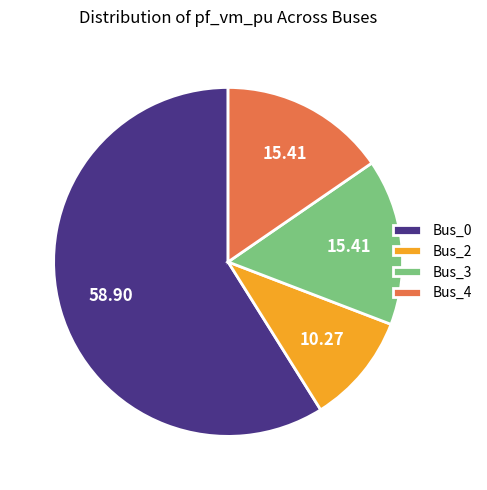

The Bus_3 slice represents 15% of the pie. True or false?

True